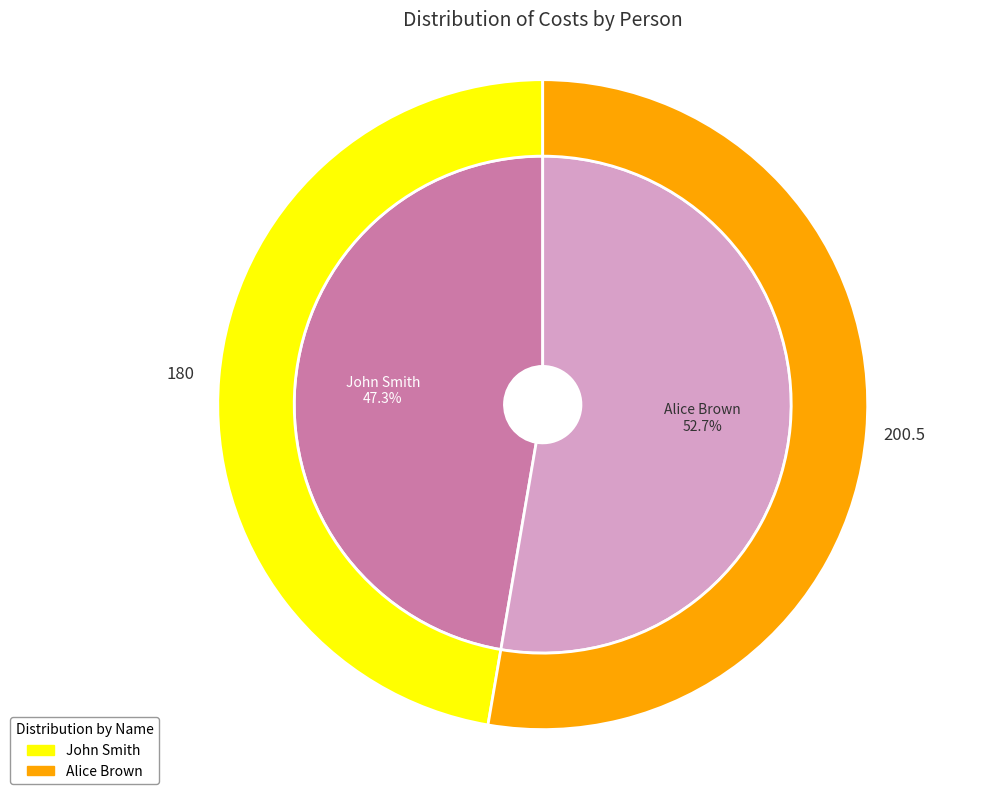

Combined, do John Smith and Alice Brown account for over 50%?

Yes